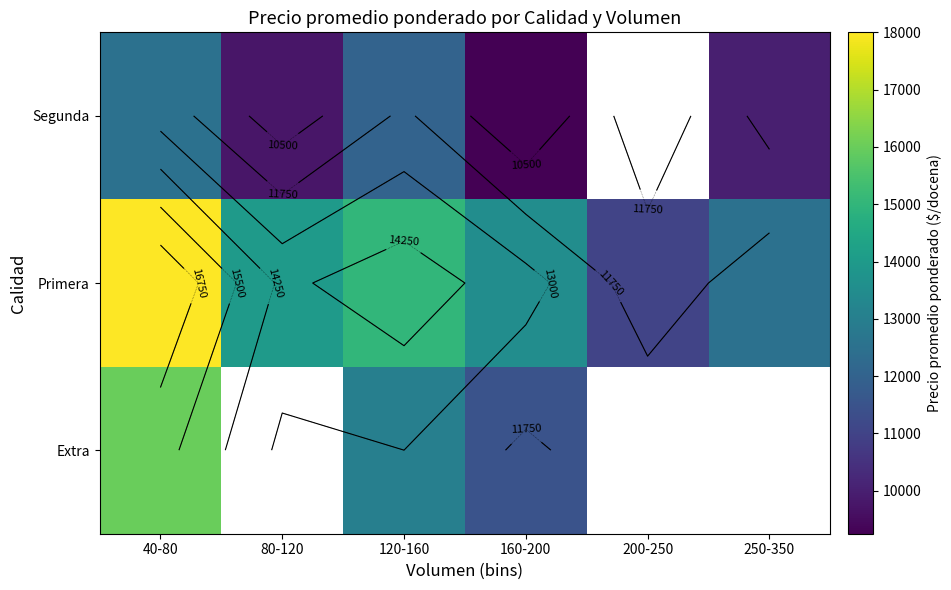

Which category has the lowest value across all series?

160-200